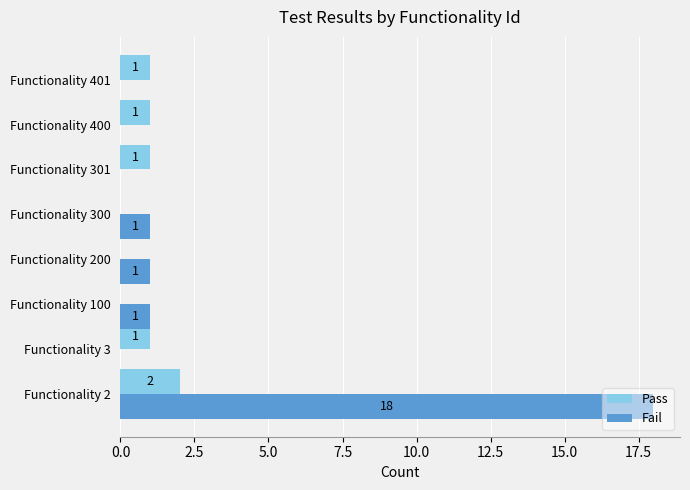

The Pass series shows 1 at Functionality 2. True or false?

False